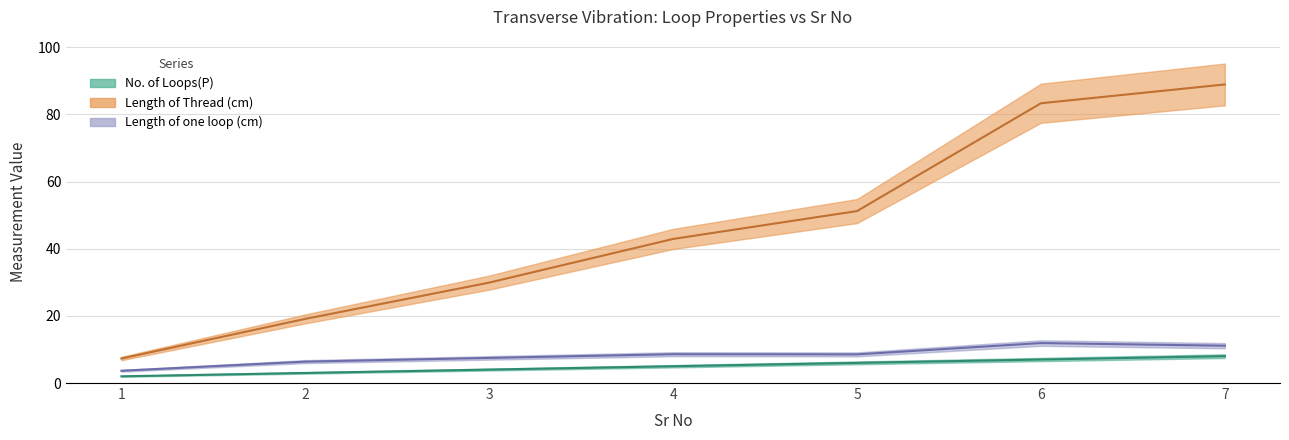

At which label is No. of Loops(P) closest to 5?

4